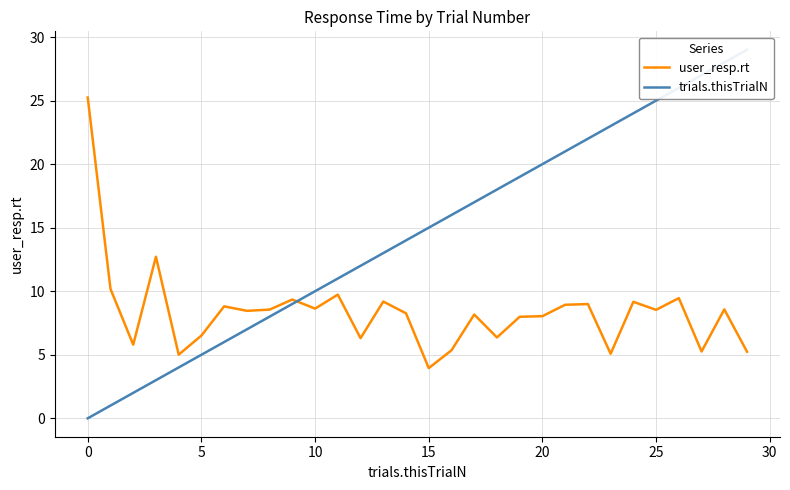

Which series has the largest total across all categories?

trials.thisTrialN